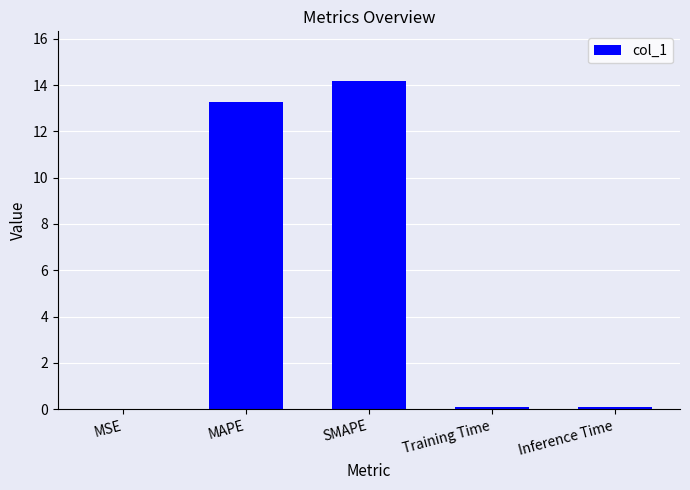

What is the sum of all values?

27.6